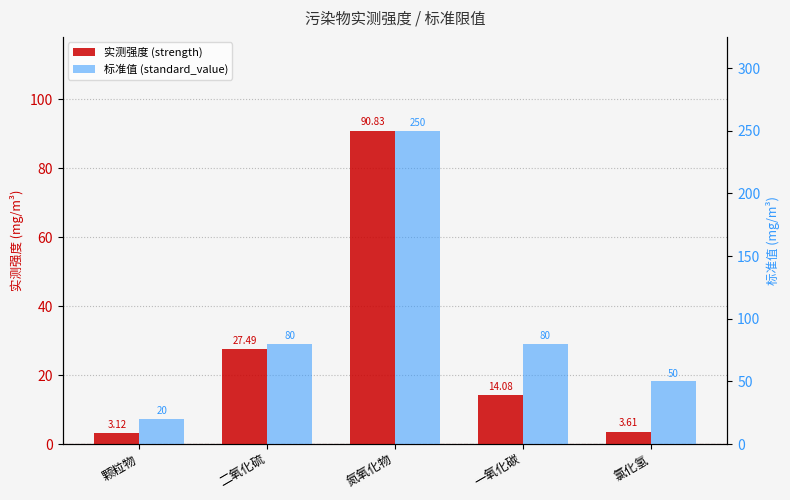

List the labels in order of standard_value value, smallest first.

颗粒物, 氯化氢, 二氧化硫, 一氧化碳, 氮氧化物